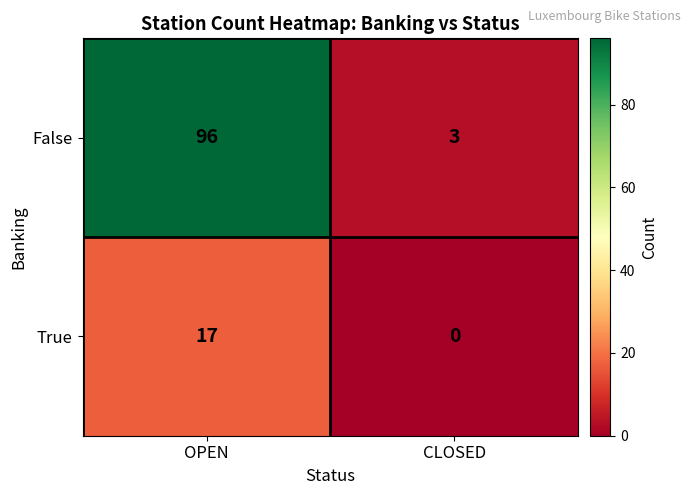

Which series has the largest total across all categories?

False